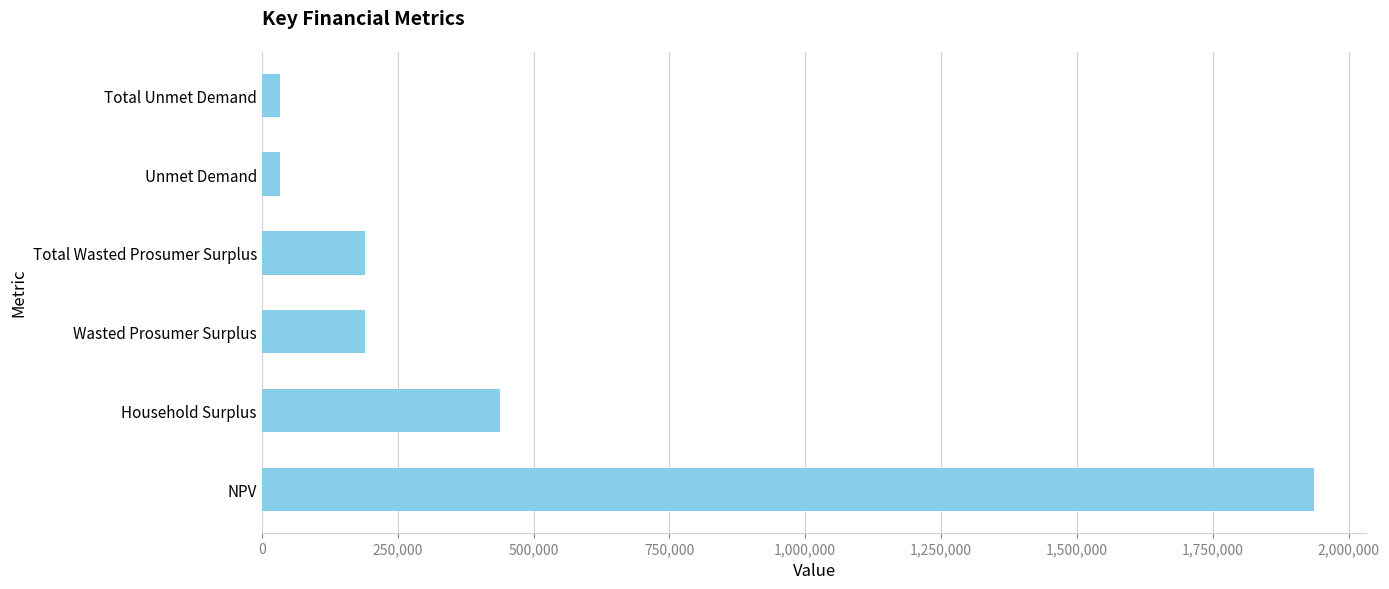

How many data points does each series have?

6